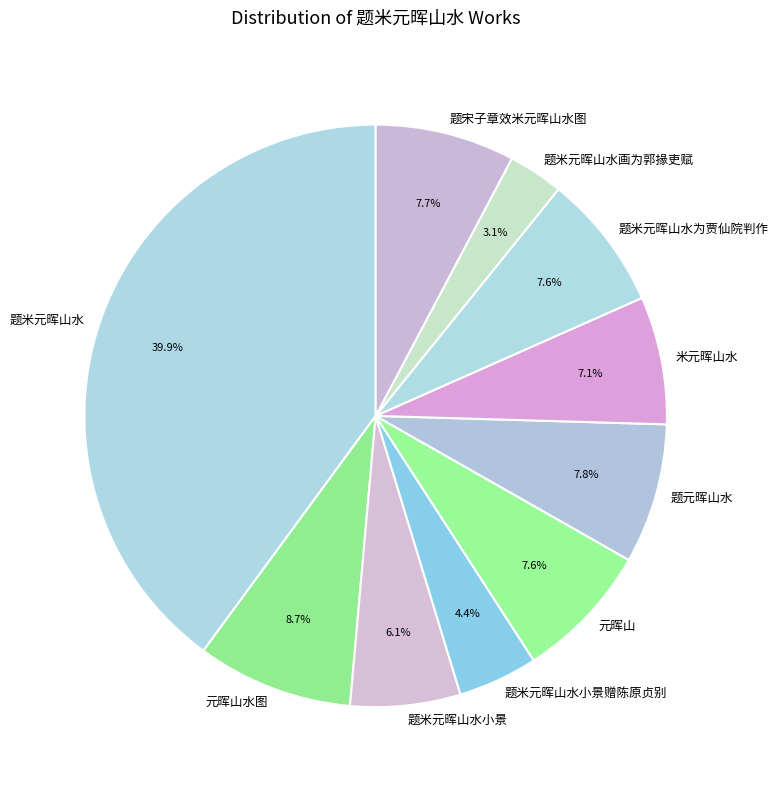

Does 题宋子章效米元晖山水图 represent more than half of the total?

No